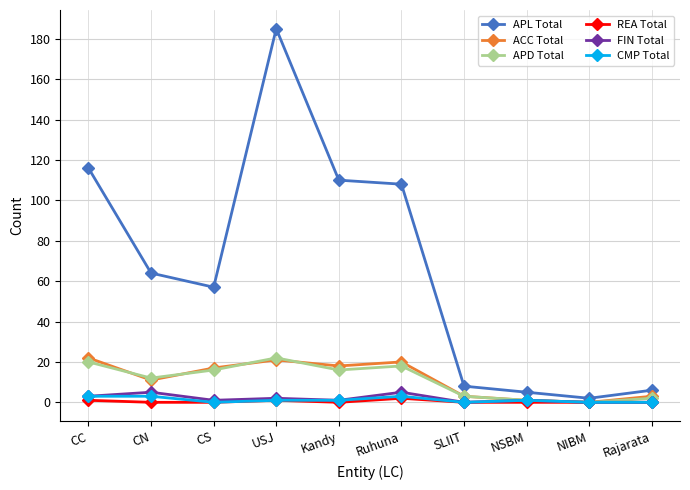

Count the REA Total values in the range 0 to 1.

9